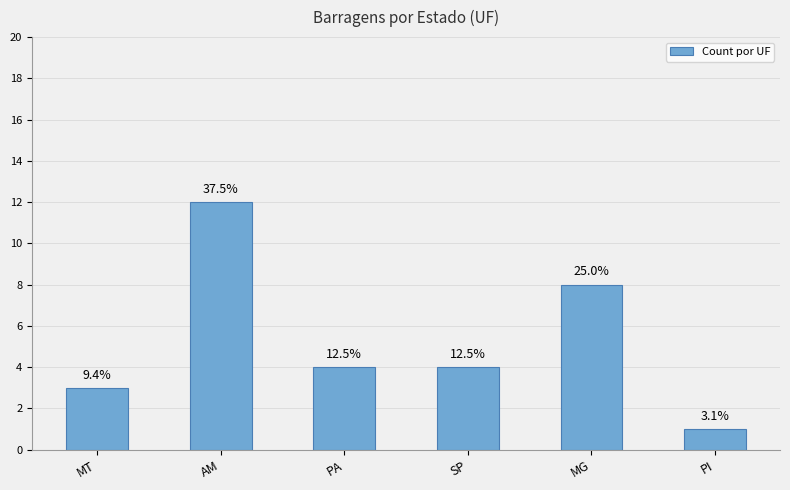

Does the chart contain stacked bars?

No